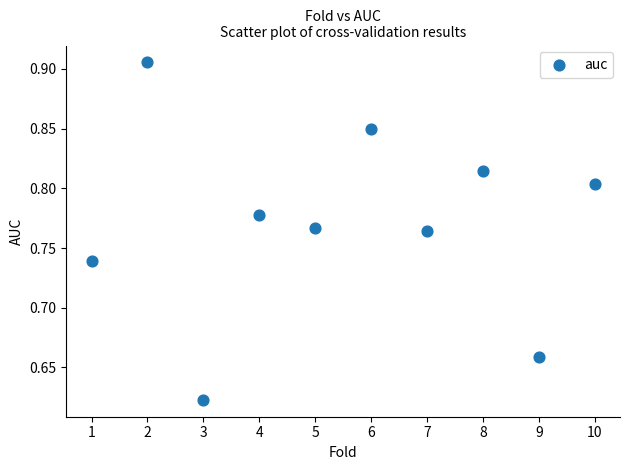

What is the range of X values (max minus min)?

9.0